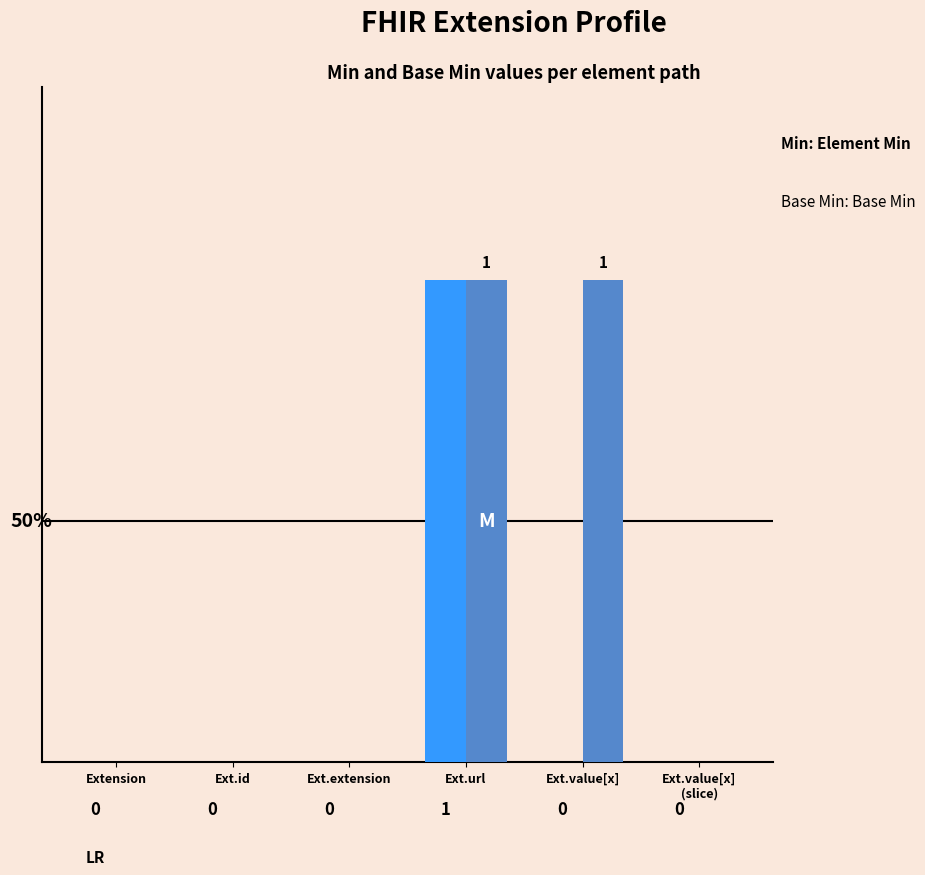

At which category is the sum across all series the highest?

Ext.url